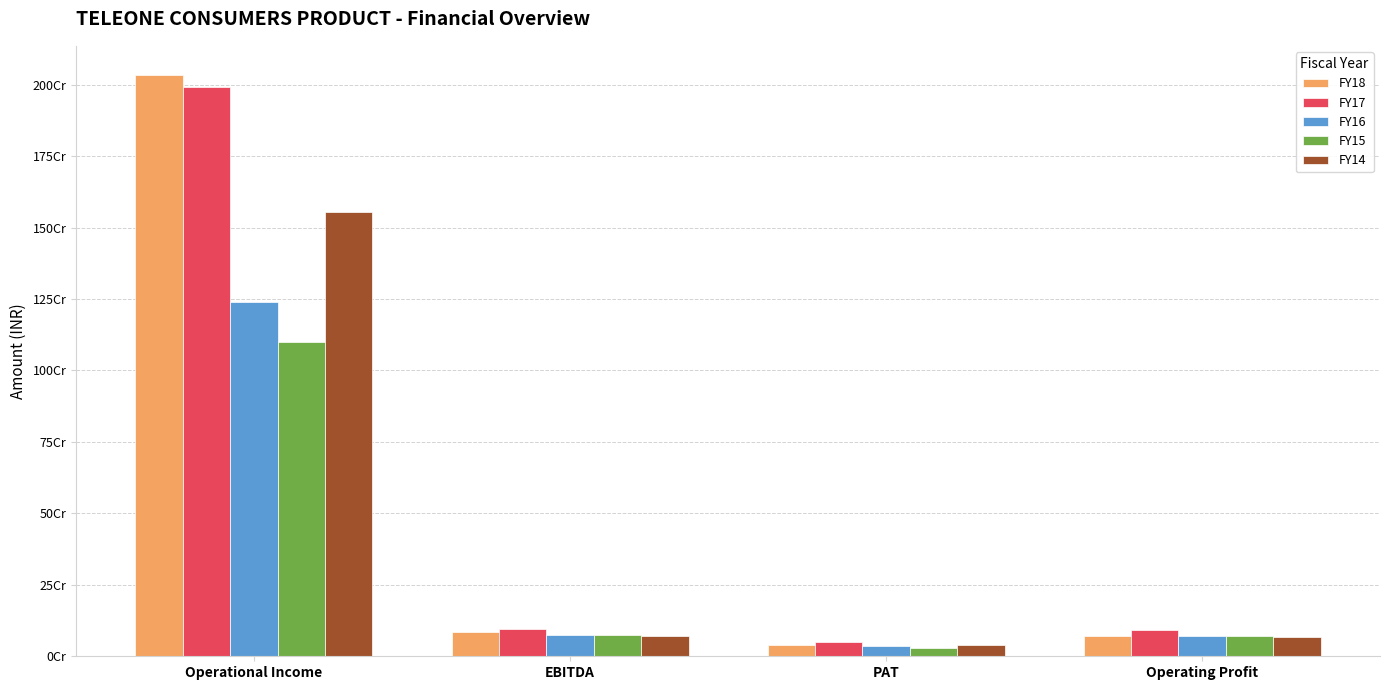

At which label is FY17 closest to 1020661210?

EBITDA